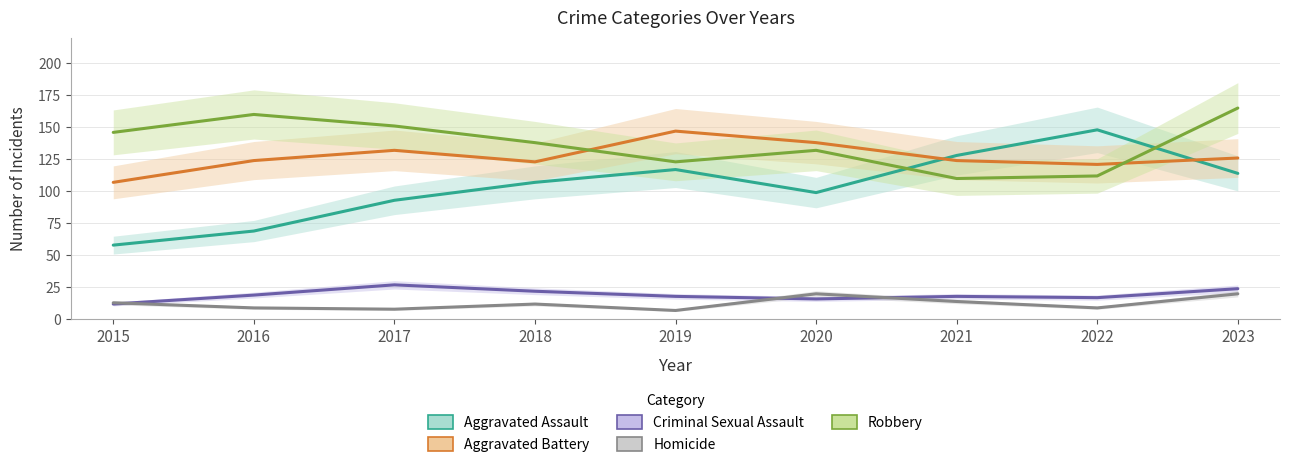

Which category has the lowest value across all series?

2019